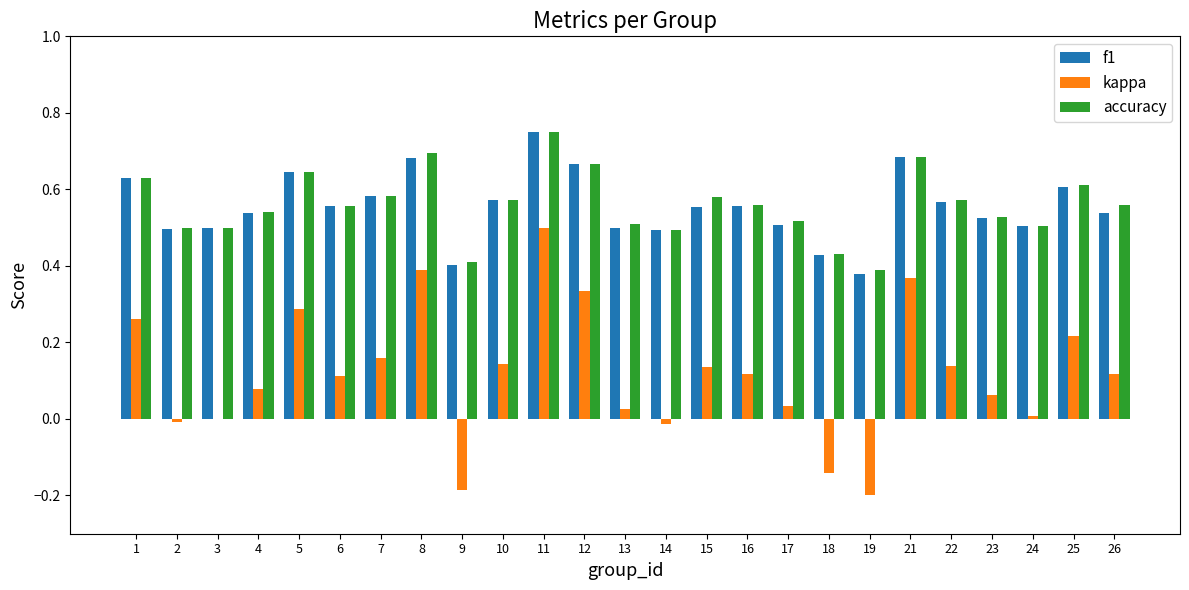

At which label is accuracy closest to 0?

19